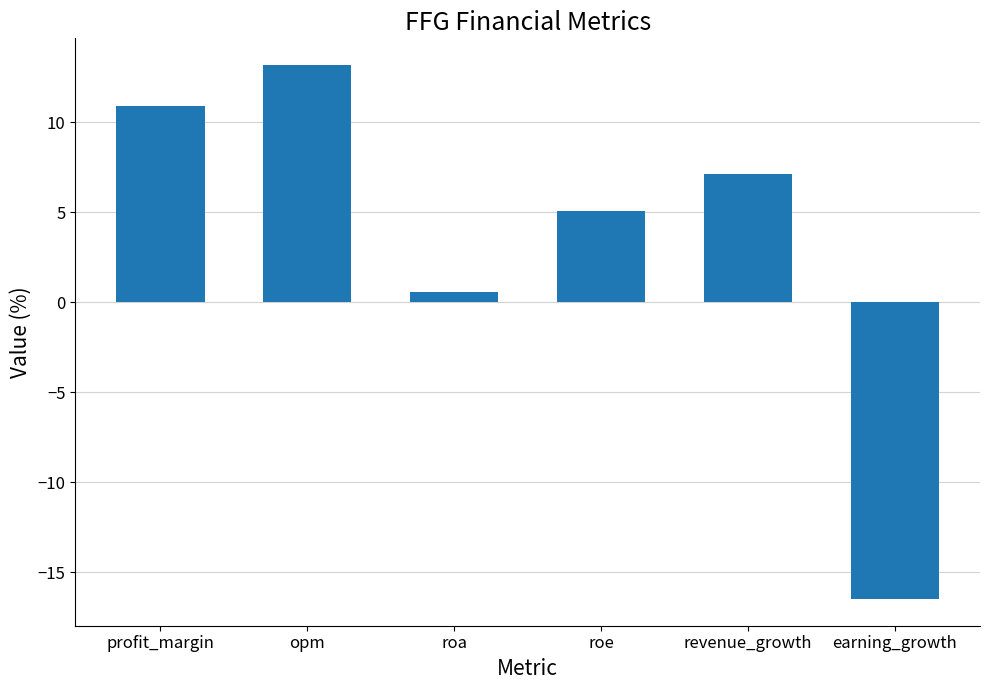

The chart shows a value of 10.9 at profit_margin. True or false?

True